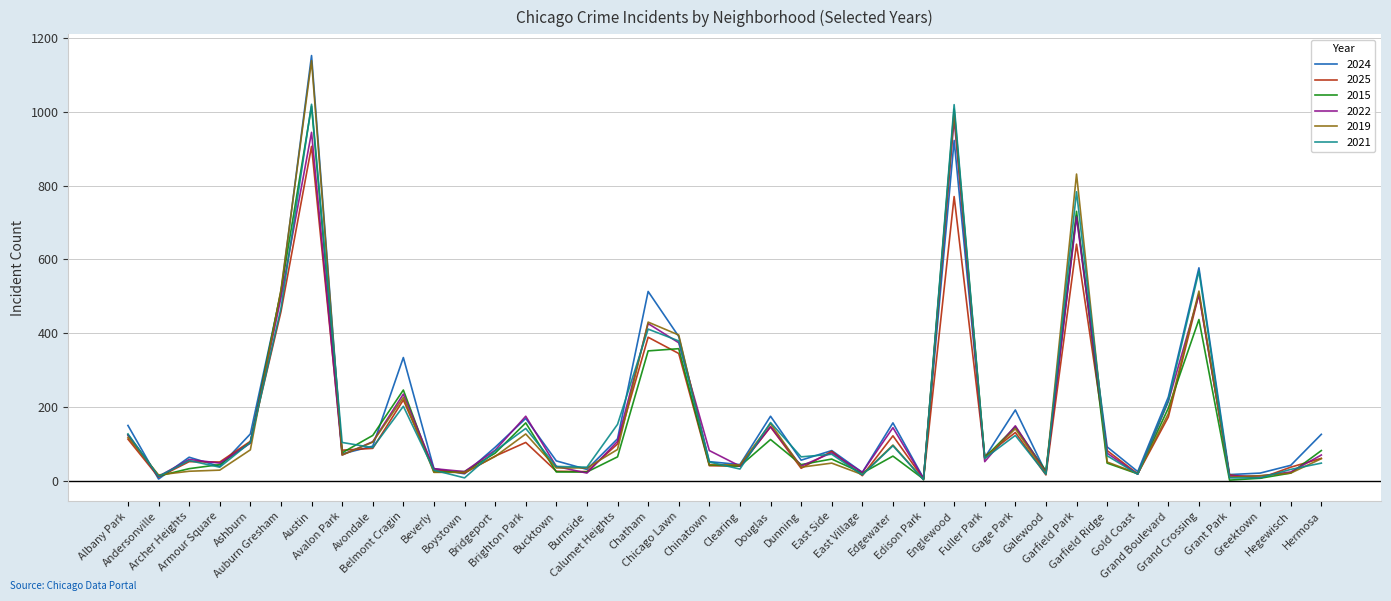

What is the sum of the 2019 values at Gold Coast and Bucktown?

55